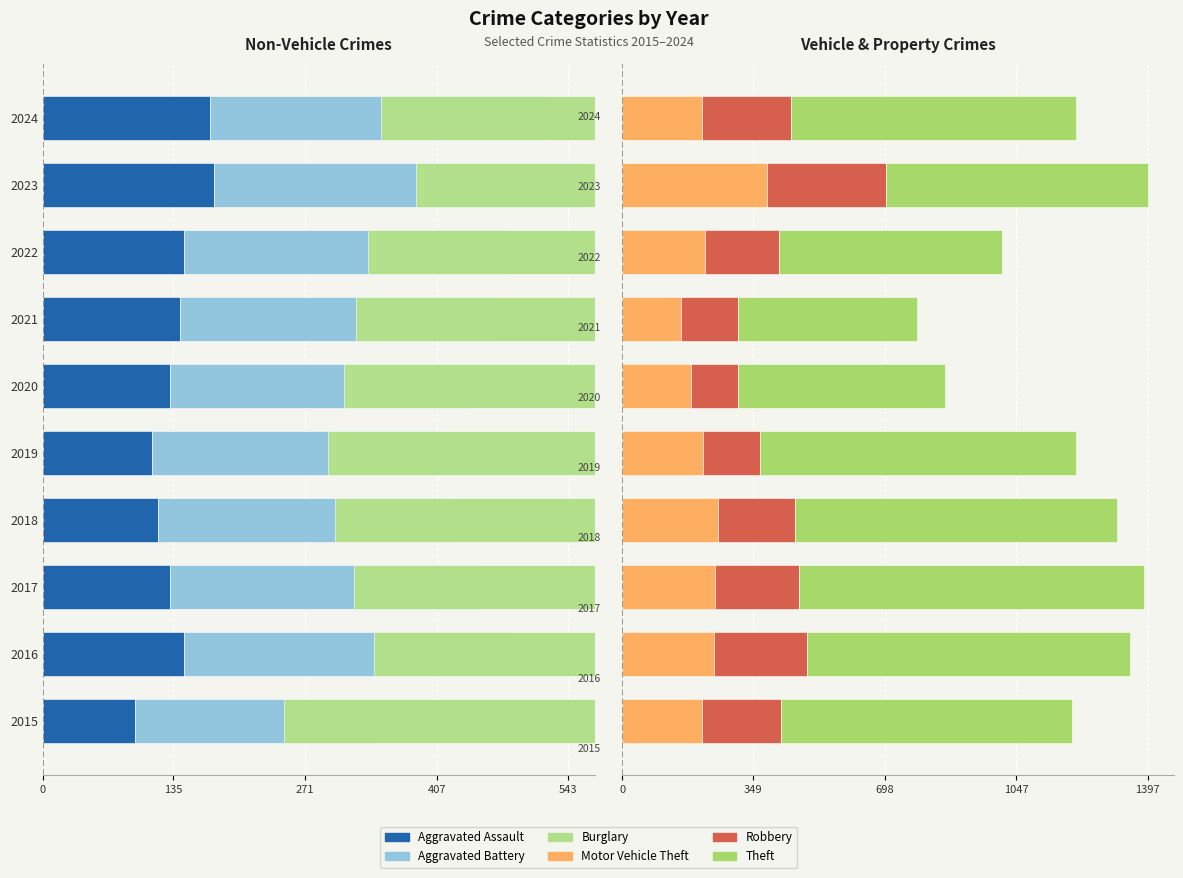

What is the difference between the maximum and minimum values in the Theft series?

442